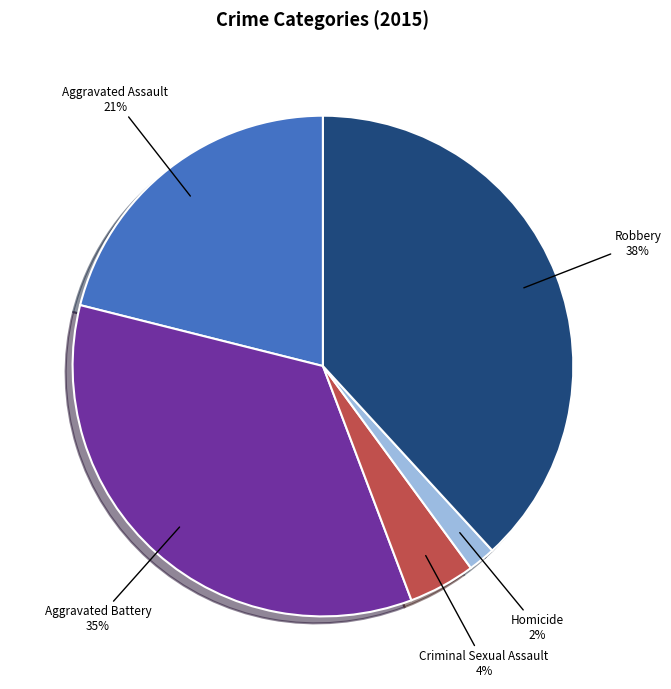

How many segments does this pie chart have?

5